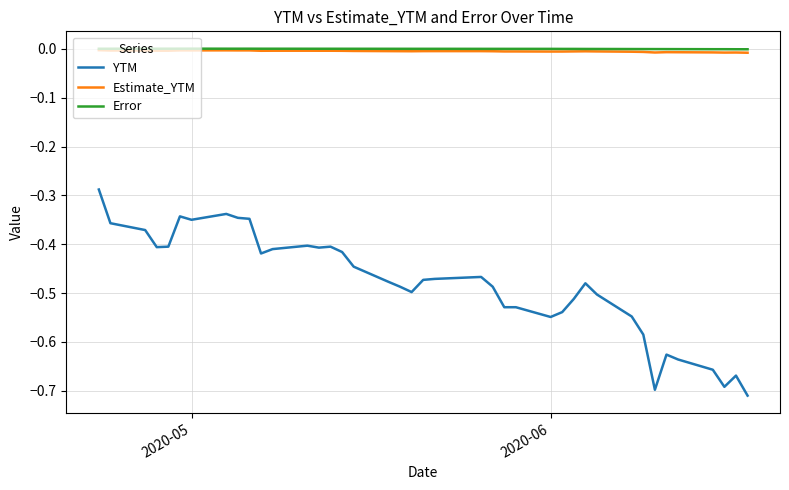

Which series has the largest range (max minus min)?

YTM